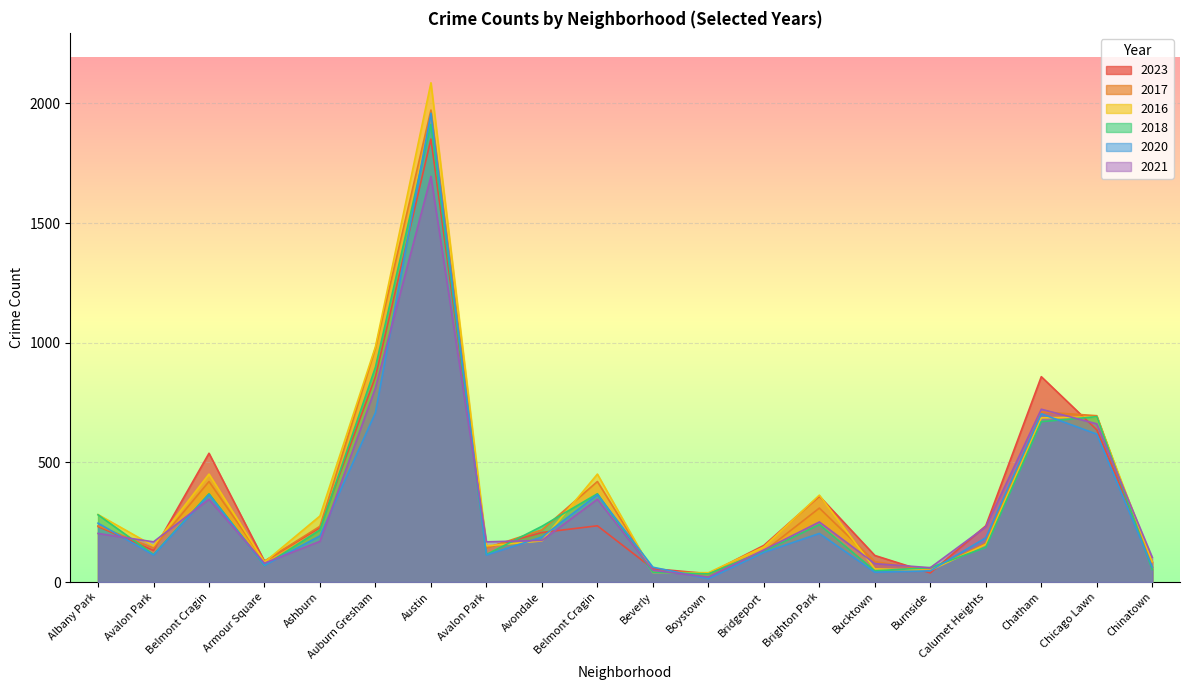

Is it true that 2020 equals 221 at Bridgeport?

False